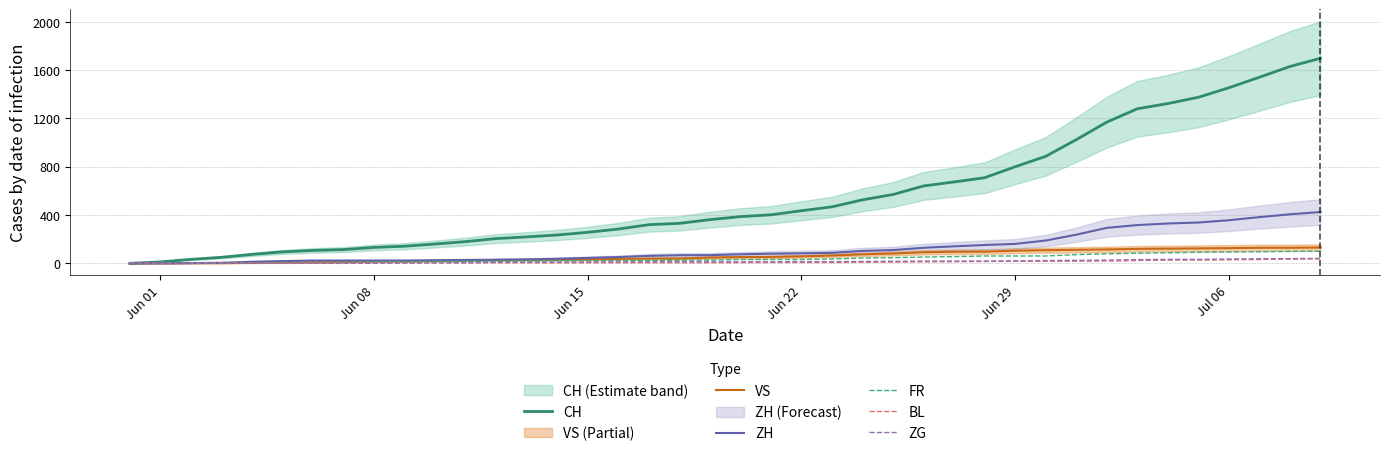

True or false: CH and FR intersect in this chart.

False